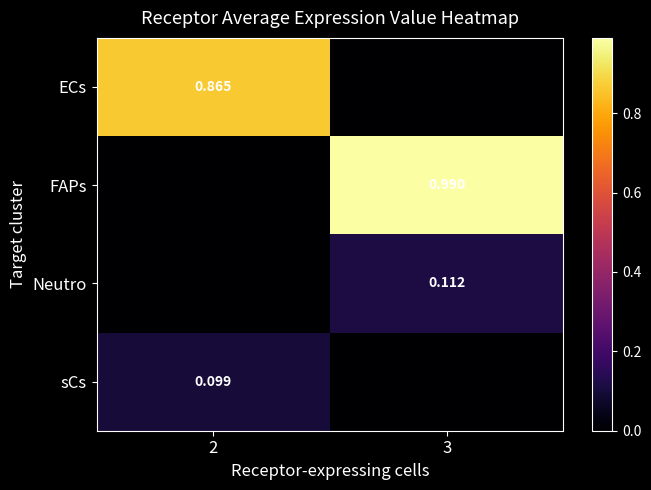

What is the highest value of the row_2 series?

0.1